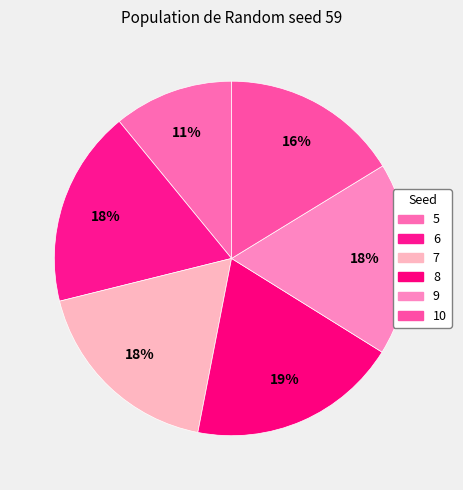

True or false: 5 accounts for 11% of the total.

True